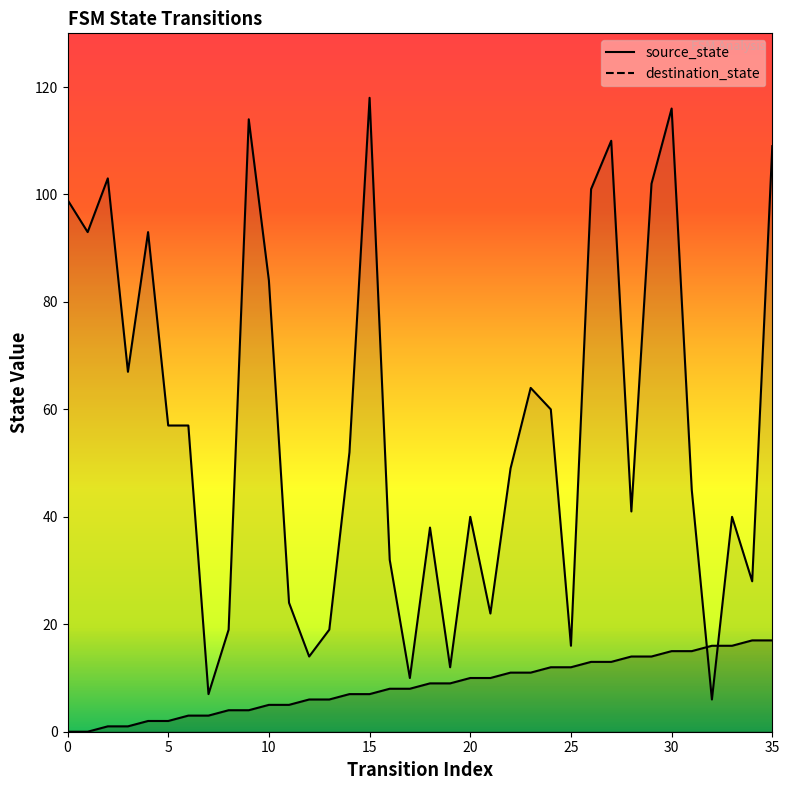

What is the average value of the source_state series?

8